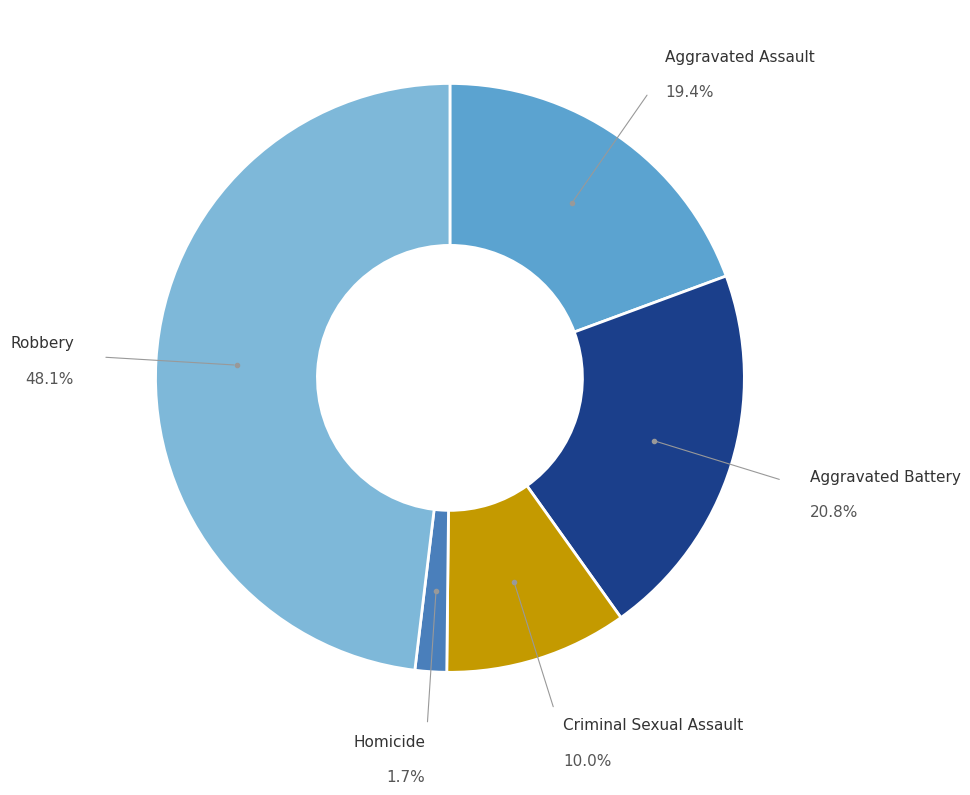

What is the smallest slice in the pie chart?

Homicide